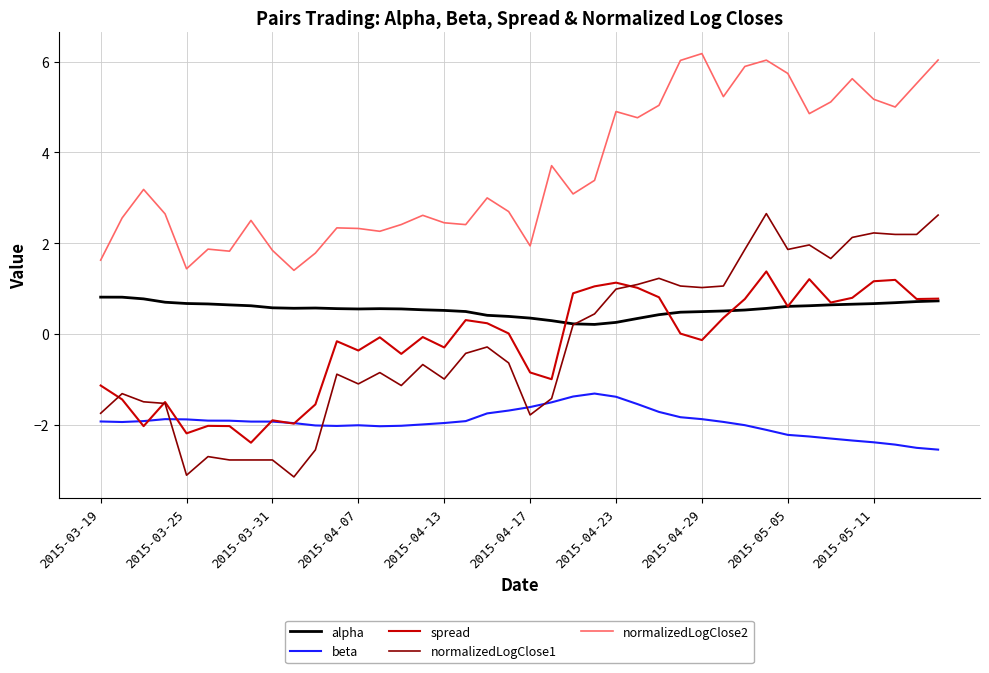

True or false: alpha and normalizedLogClose2 cross at least once.

False